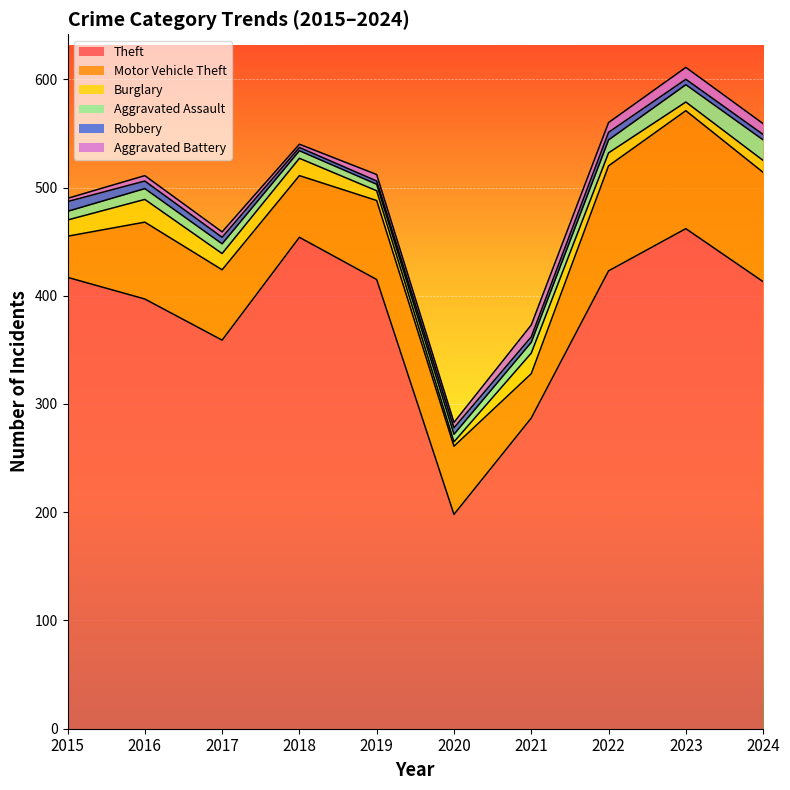

Is the value of Theft at 2024 greater than the value of Aggravated Assault at 2016?

Yes